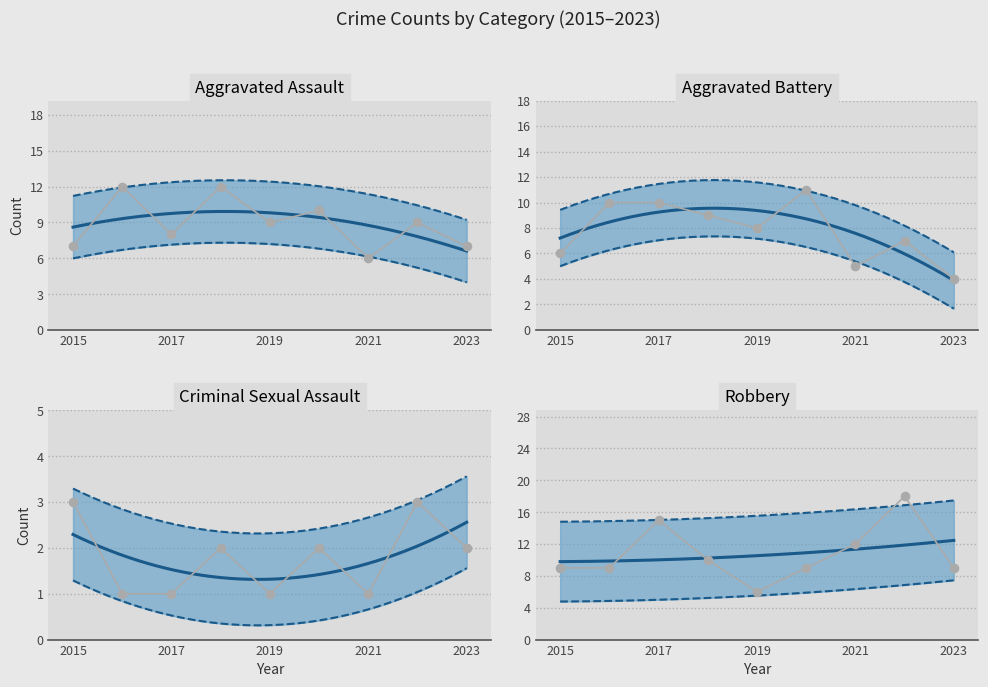

What are all the series names shown in the legend?

Aggravated Assault, Aggravated Battery, Criminal Sexual Assault, Robbery